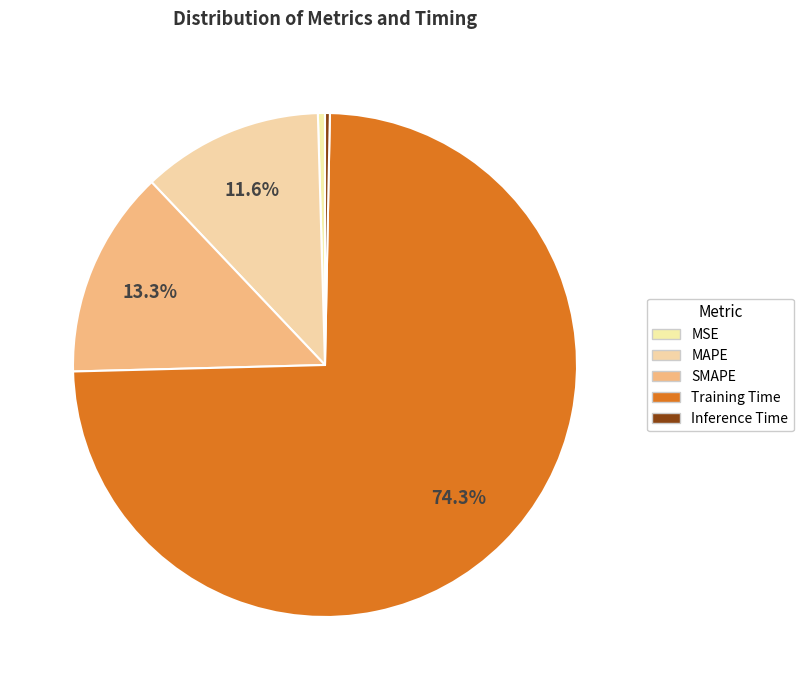

How many segments does this pie chart have?

5